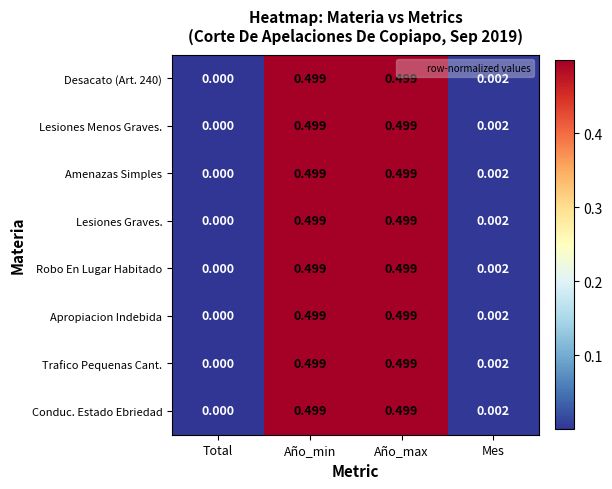

Where is Lesiones Menos Graves. nearest to the value 0?

Total